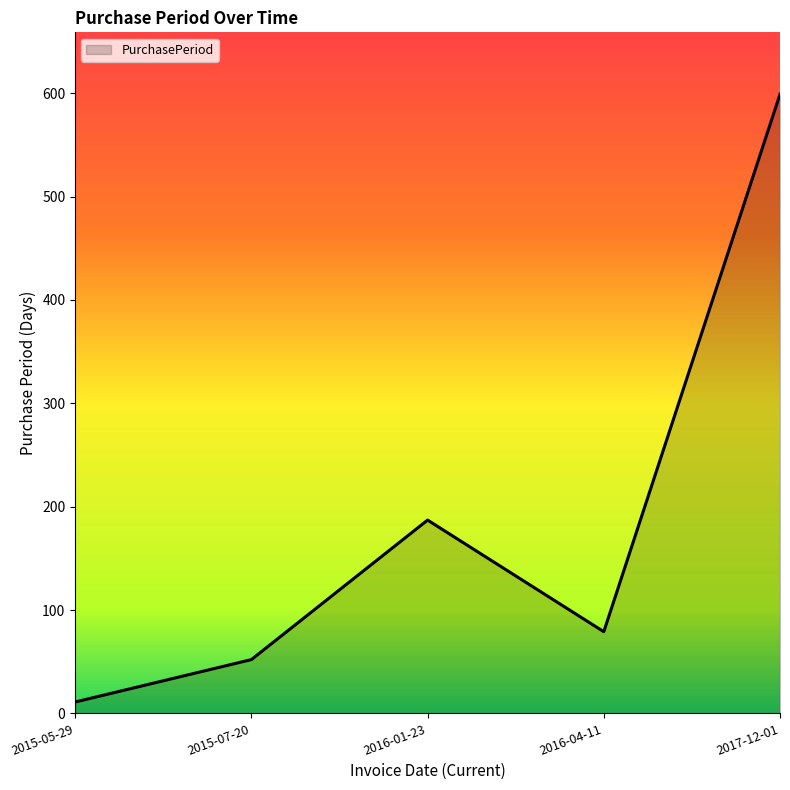

Where is the first local minimum?

2016-04-11